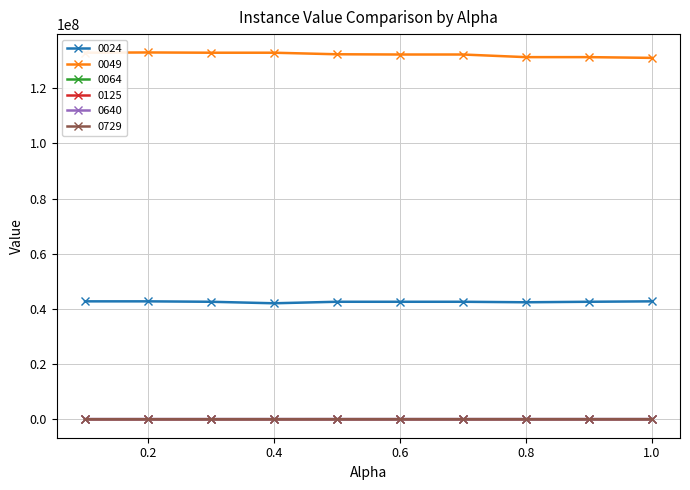

True or false: 0049 and 0729 cross at least once.

False